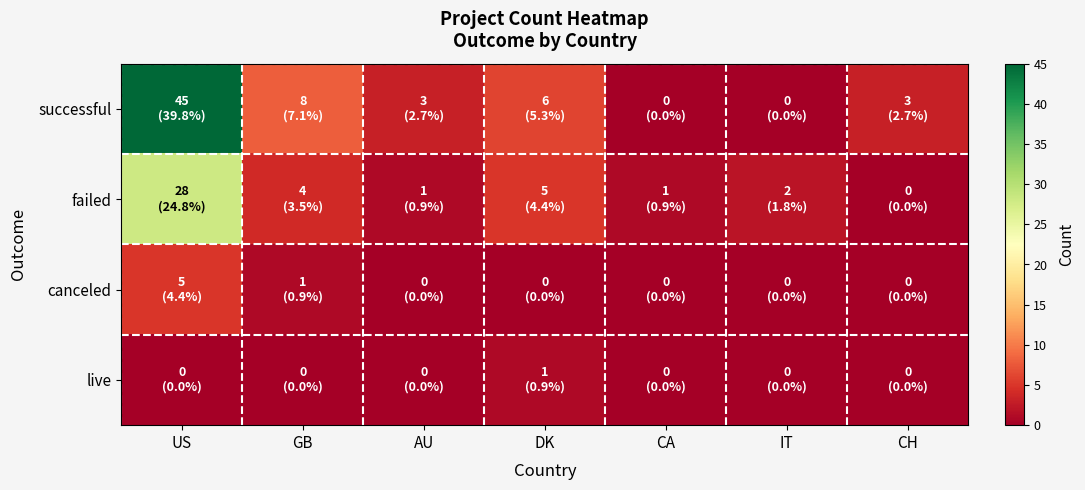

Between GB and CA, which is larger?

GB